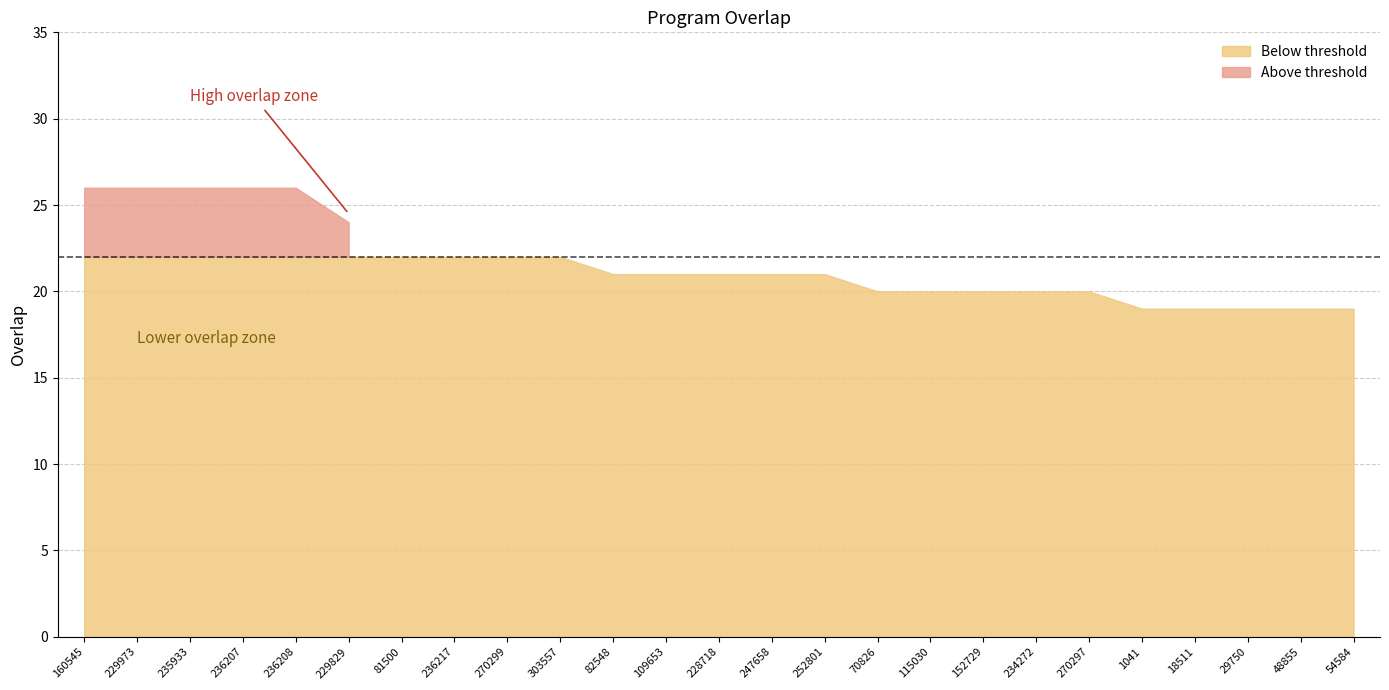

What is the greatest value displayed?

26